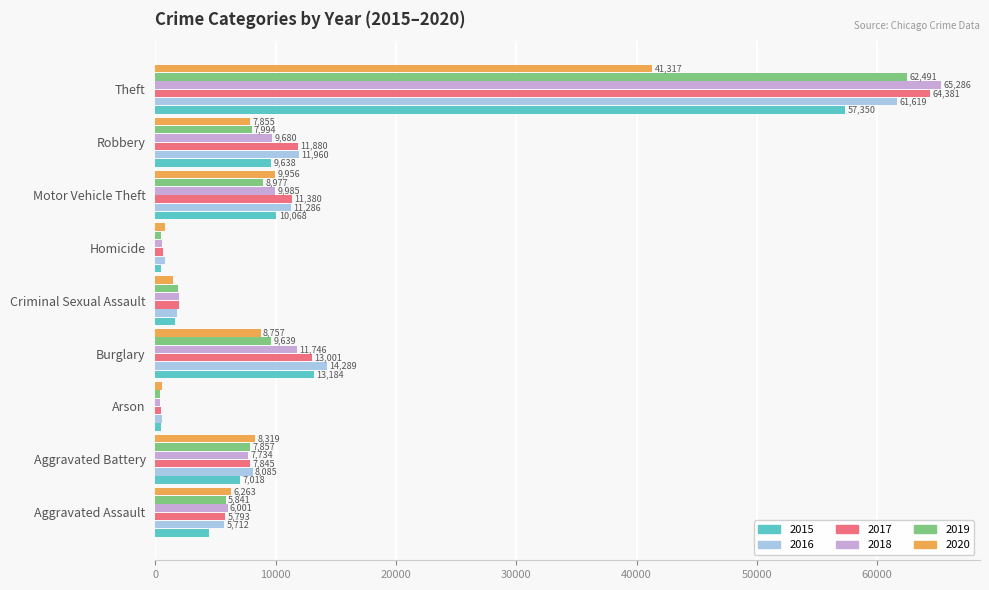

List the labels in order of 2017 value, smallest first.

Arson, Homicide, Criminal Sexual Assault, Aggravated Assault, Aggravated Battery, Motor Vehicle Theft, Robbery, Burglary, Theft